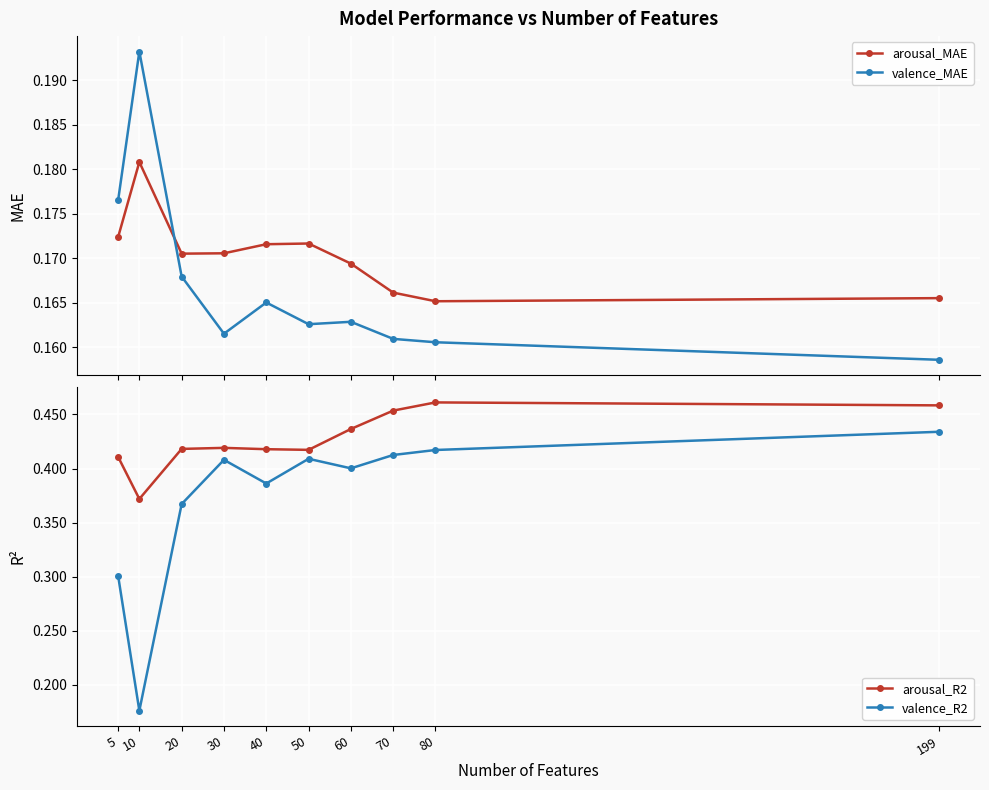

List the series in order of their peak value, highest first.

arousal_R2, valence_R2, valence_MAE, arousal_MAE